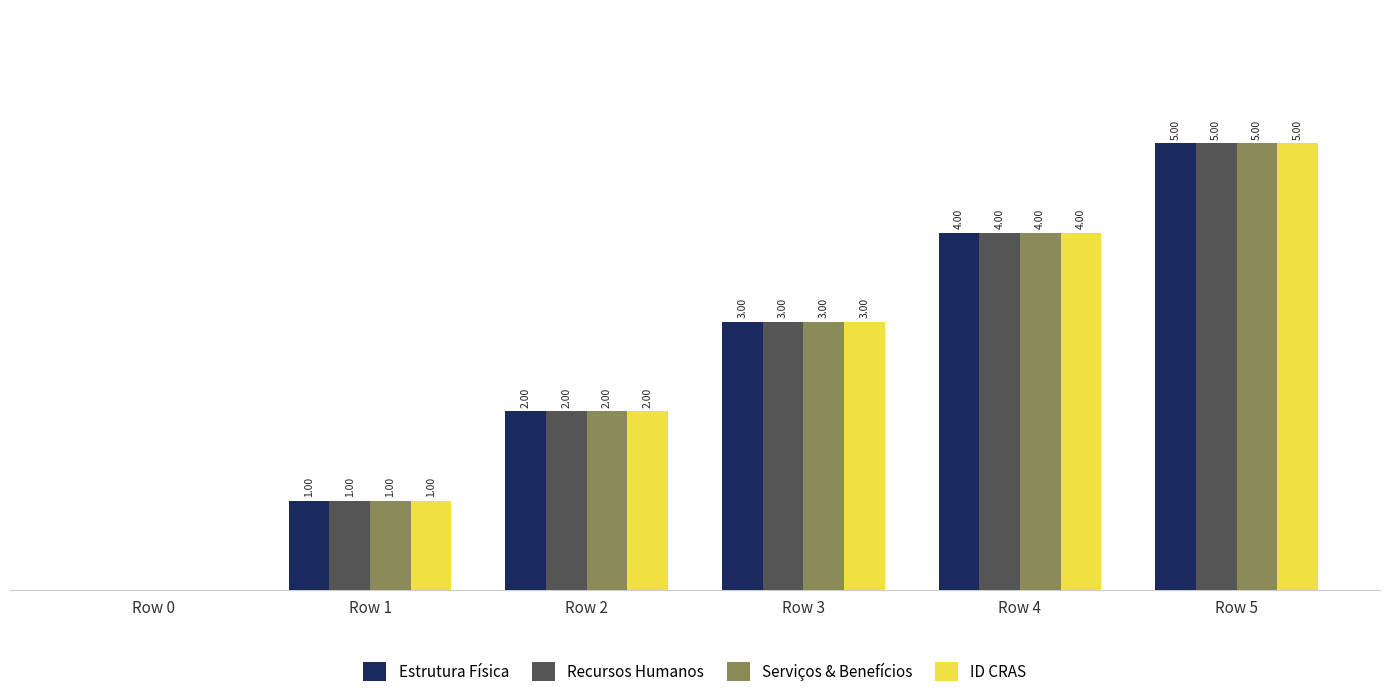

At which category is the sum across all series the highest?

Row 5